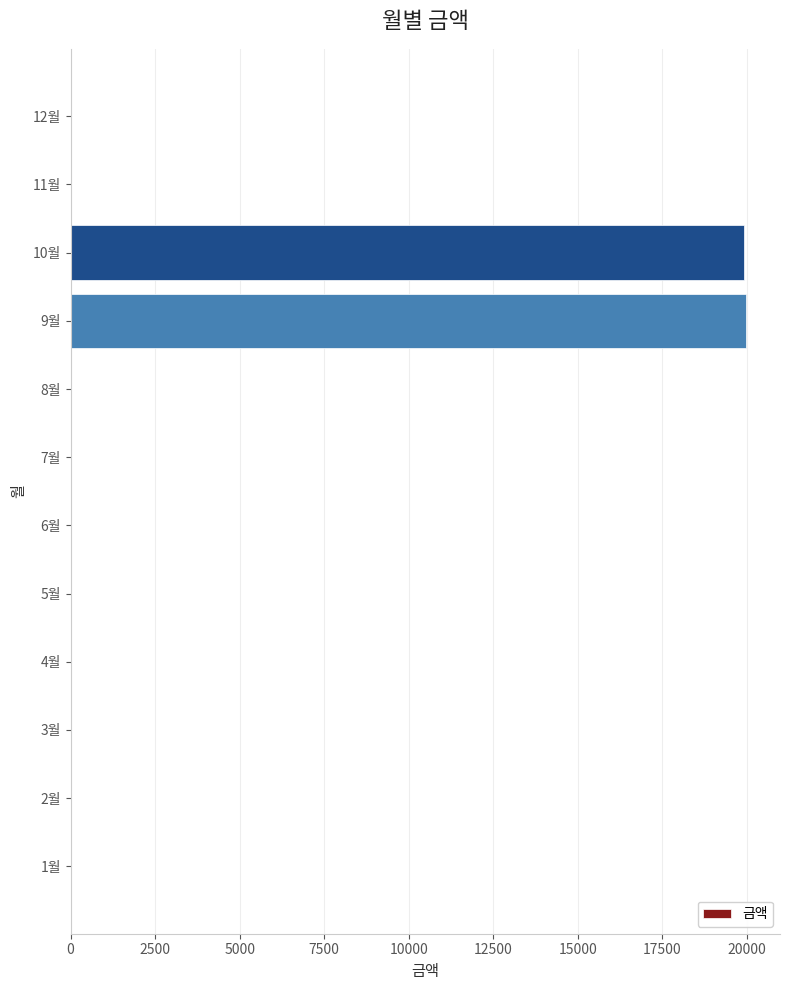

What is the maximum value shown in the chart?

19980